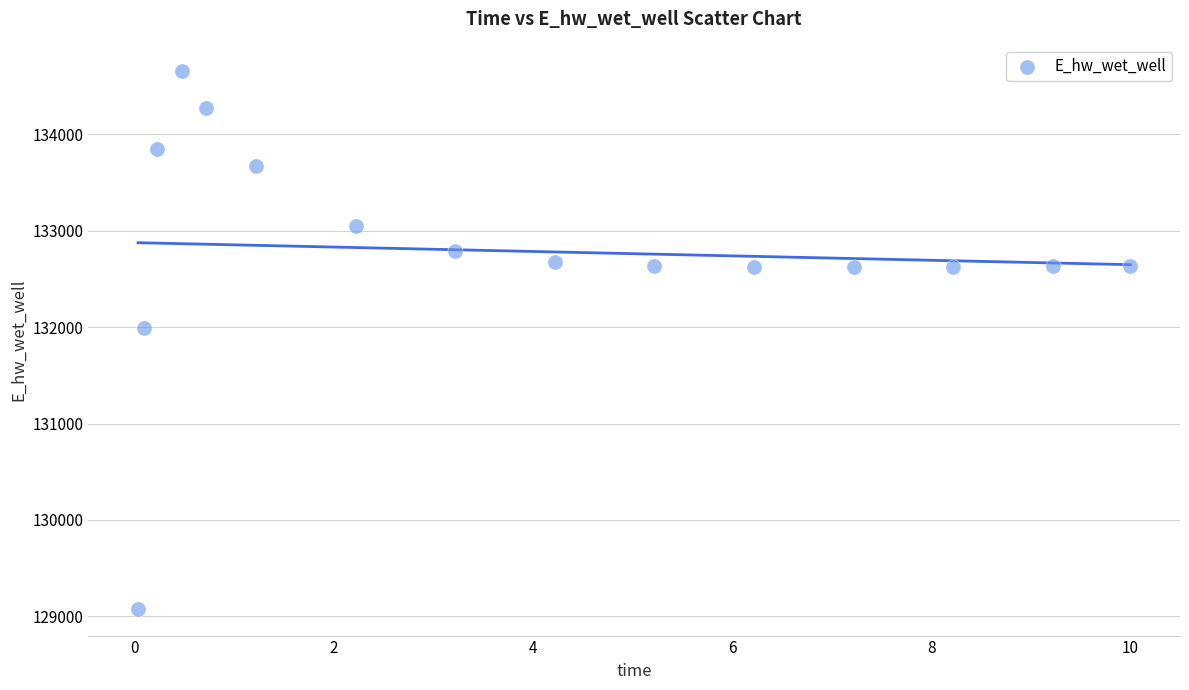

What Y value in the scatter plot is closest to 131866?

131987.9